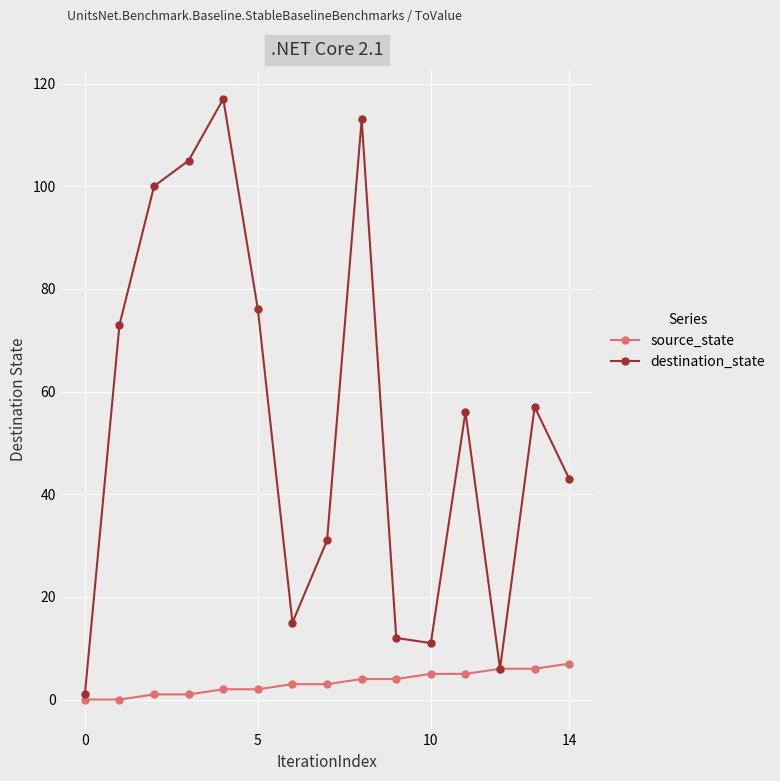

What are all the series names shown in the legend?

source_state, destination_state